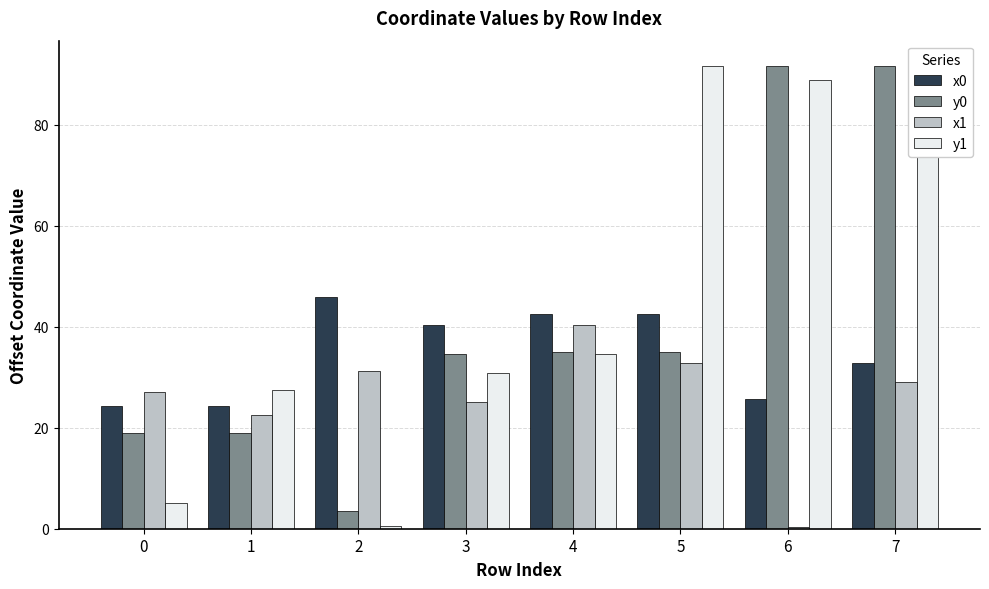

Rank the series by their average value, from highest to lowest.

y1, y0, x0, x1